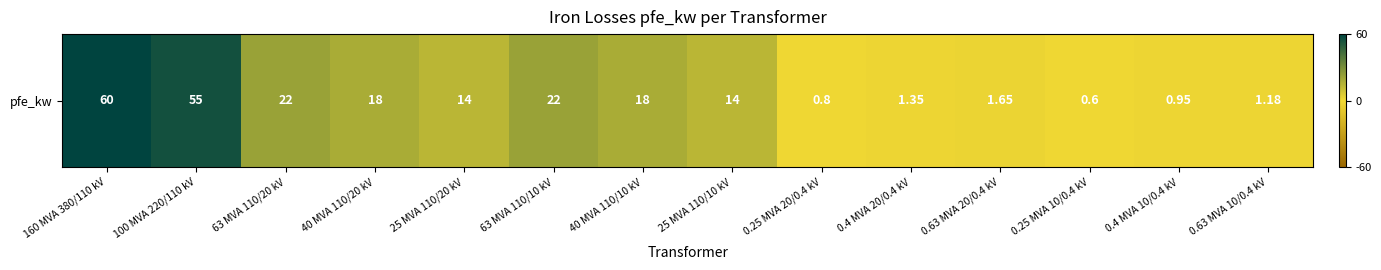

True or false: the data shows 4.7 at 25 MVA 110/10 kV.

False